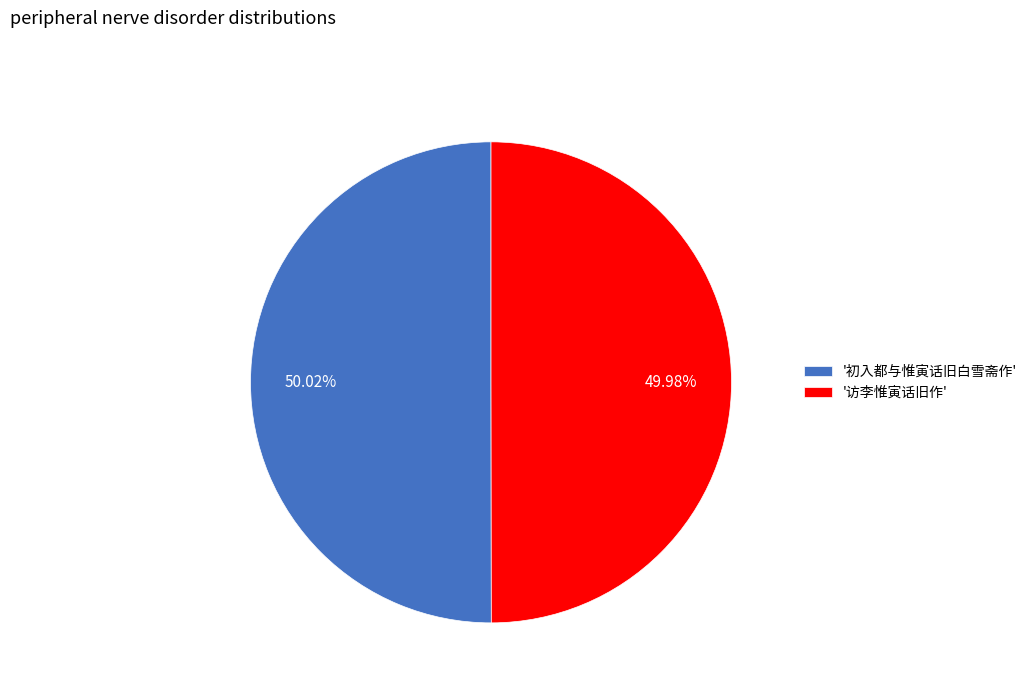

Combined, do '访李惟寅话旧作' and '初入都与惟寅话旧白雪斋作' account for over 50%?

Yes